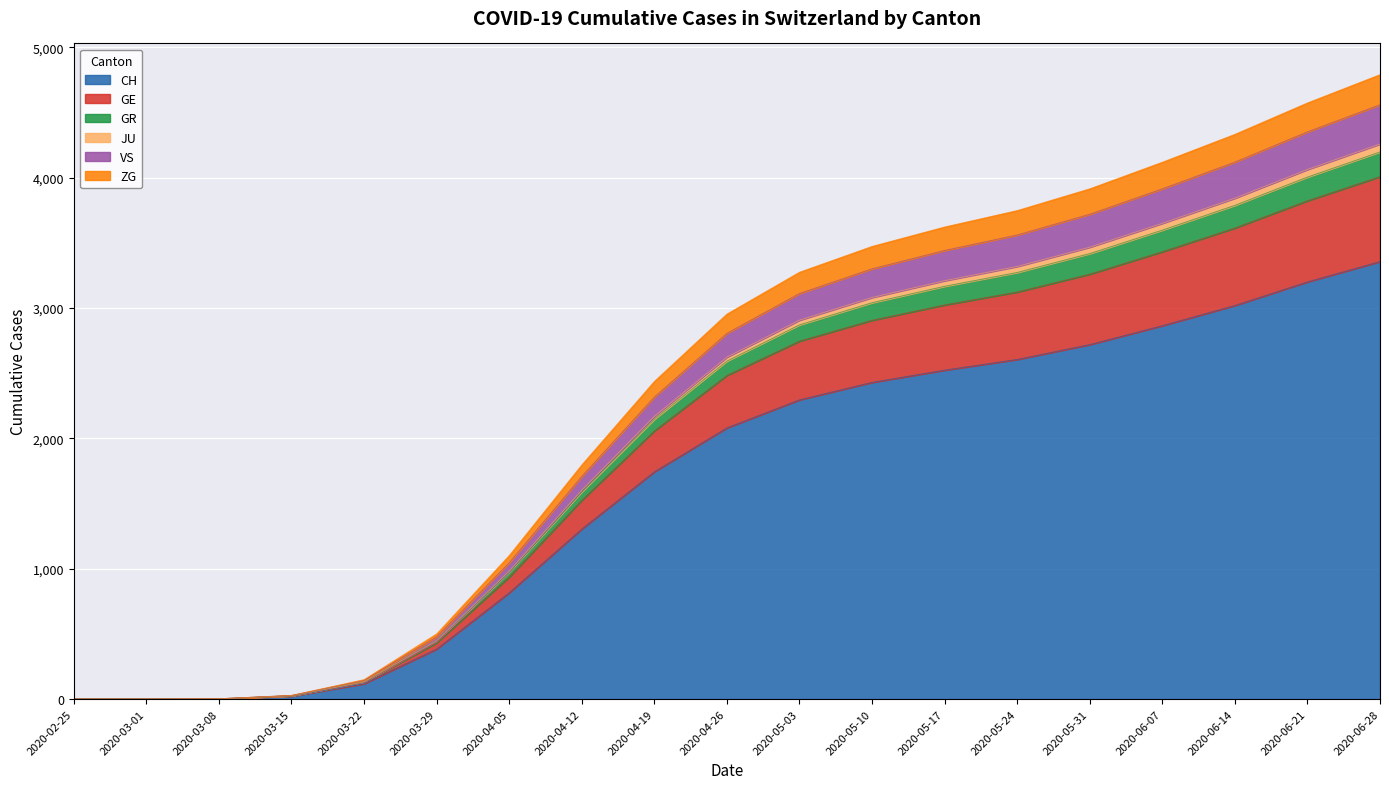

What is the label of the 6th point from the left?

2020-03-29